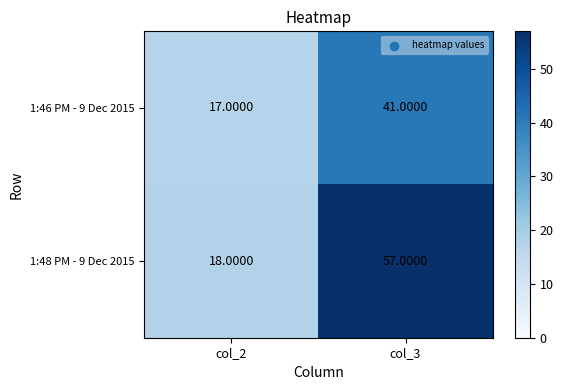

What is the difference between the maximum and minimum values in the 1:46 PM - 9 Dec 2015 series?

24